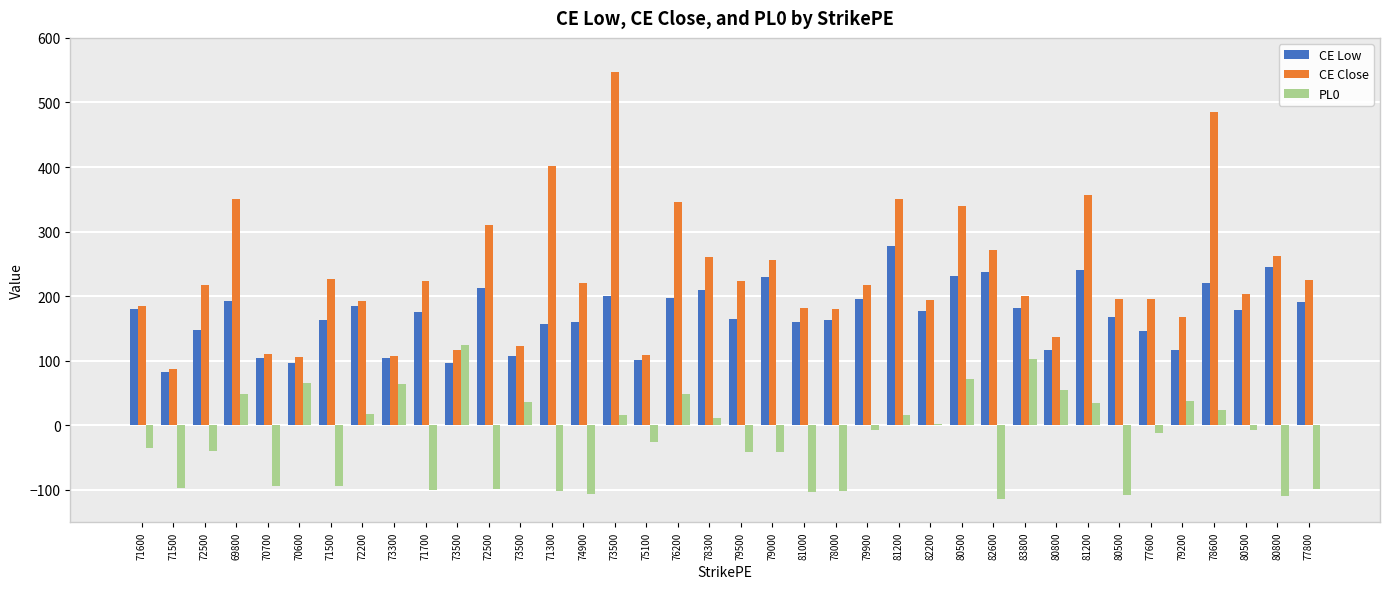

How many groups of bars are there?

38